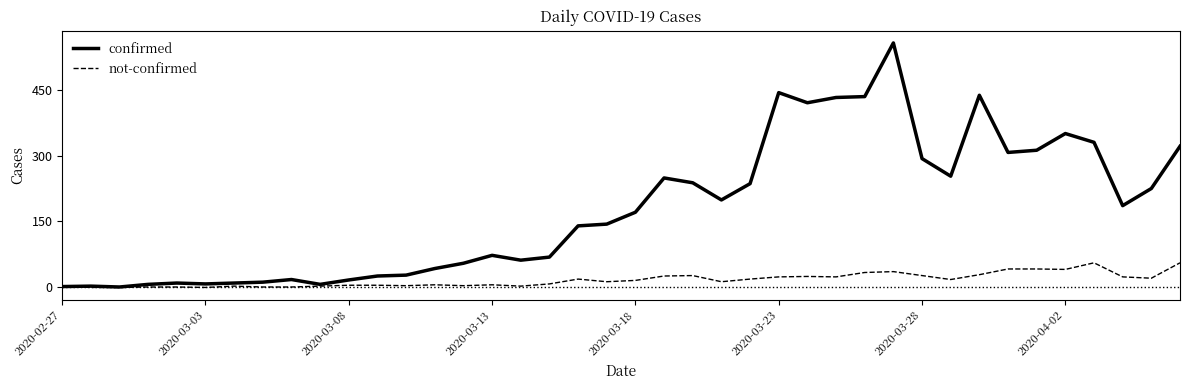

Rank the series by their average value, from highest to lowest.

confirmed, not-confirmed